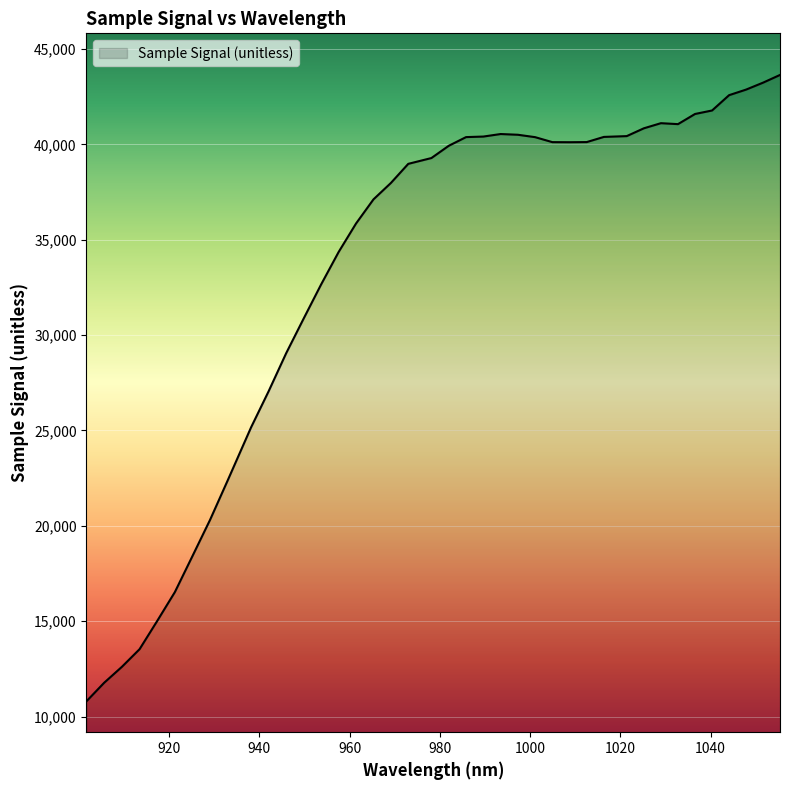

What is the minimum value shown in the chart?

10797